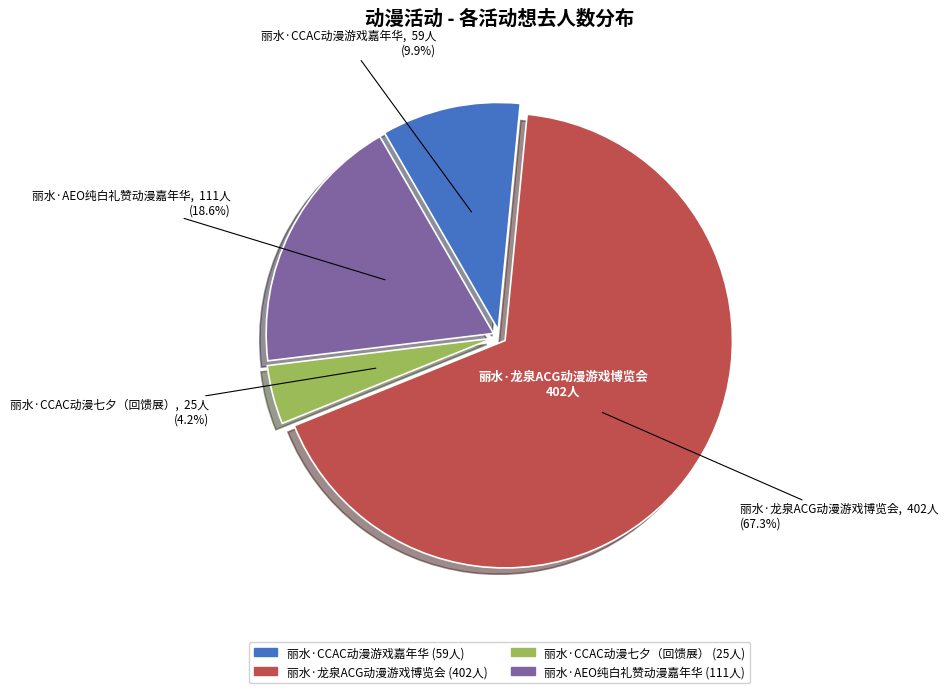

What is the majority slice?

丽水·龙泉ACG动漫游戏博览会